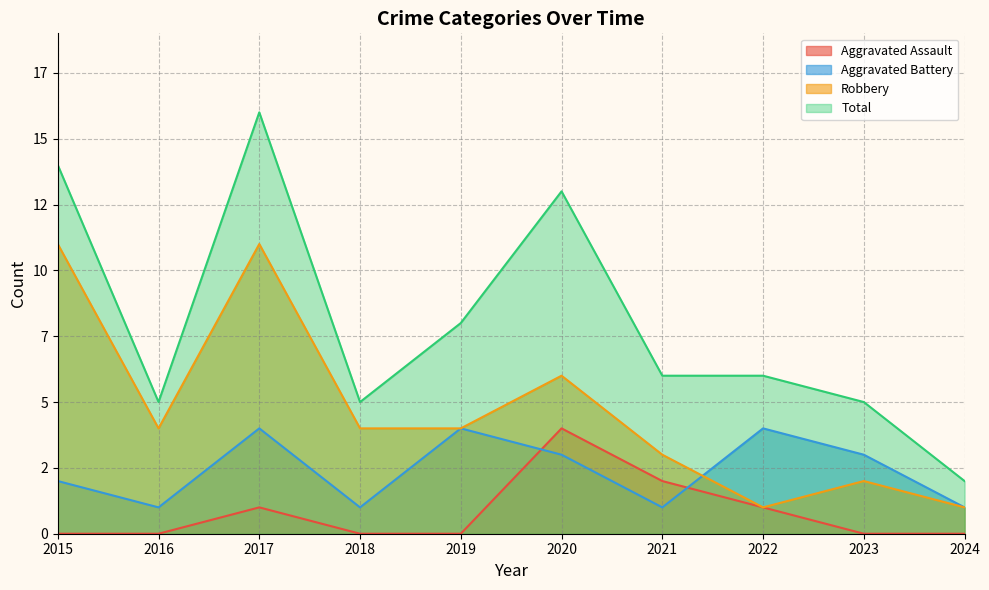

The Robbery series shows 1 at 2024. True or false?

False